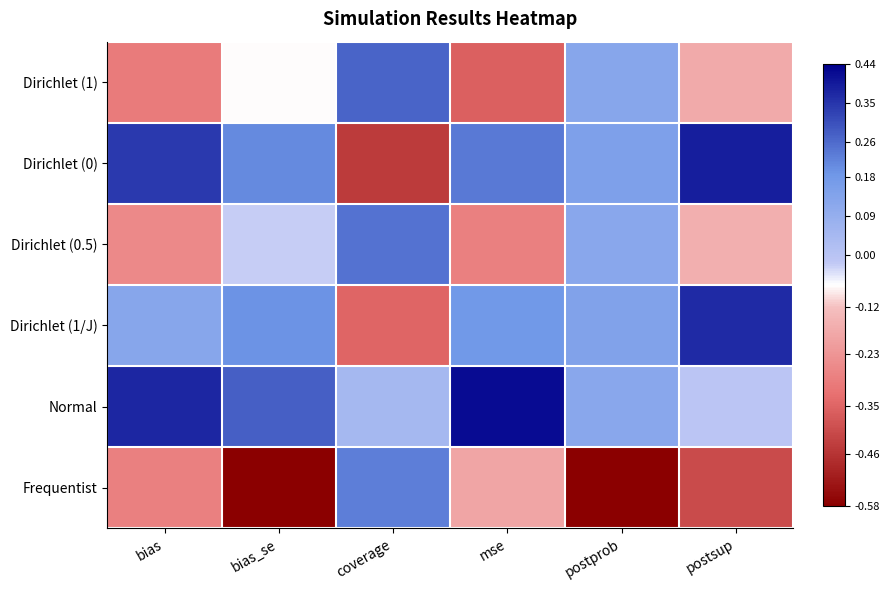

Which has a higher value, mse or bias?

bias